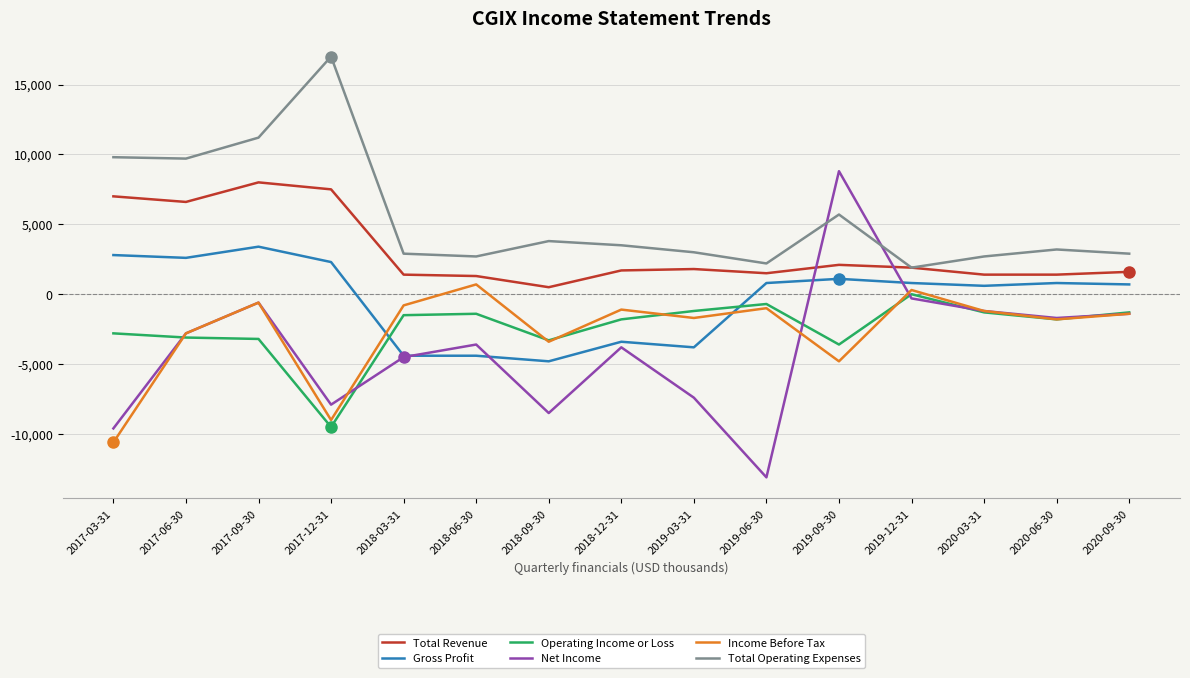

How many intersections are there between Gross Profit and Operating Income or Loss?

2